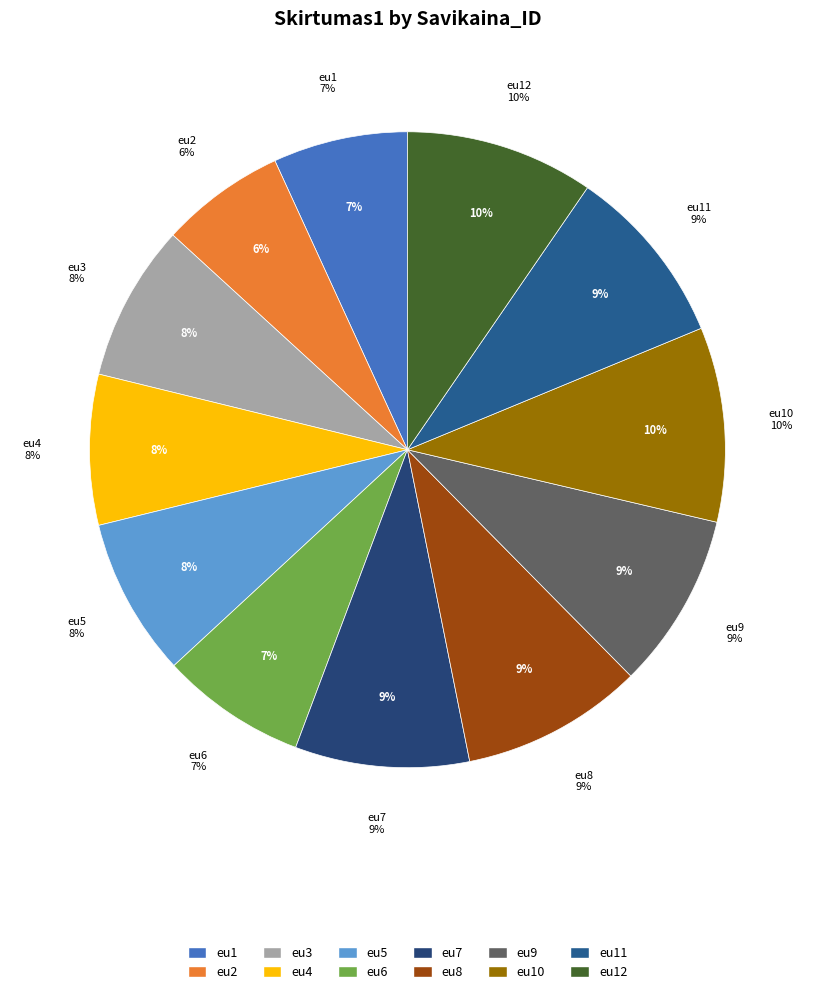

To the nearest percent, what is the difference between the largest and smallest slice percentages?

4%